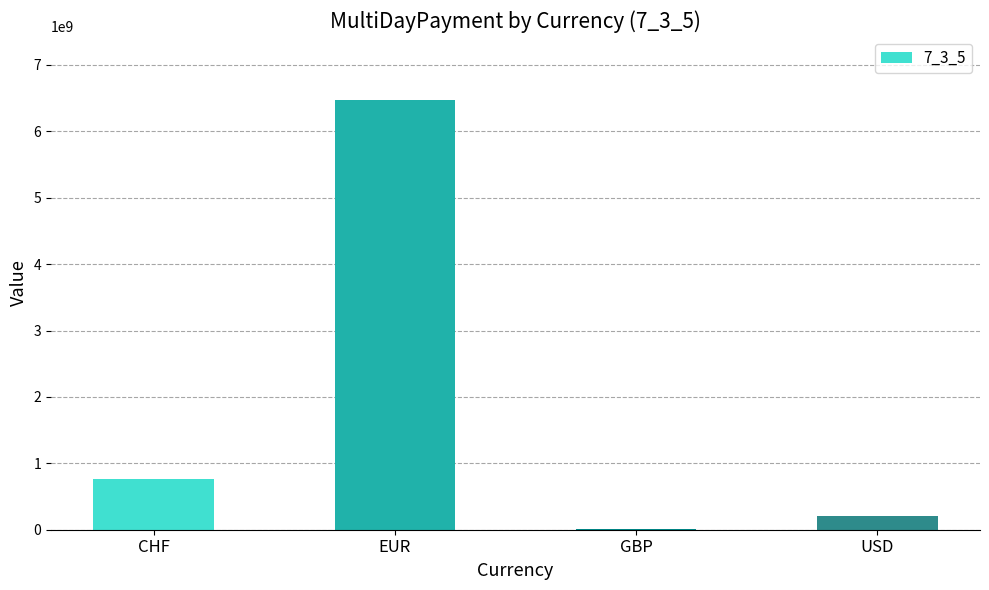

Is it true that the value at EUR is 6466589988.7?

True